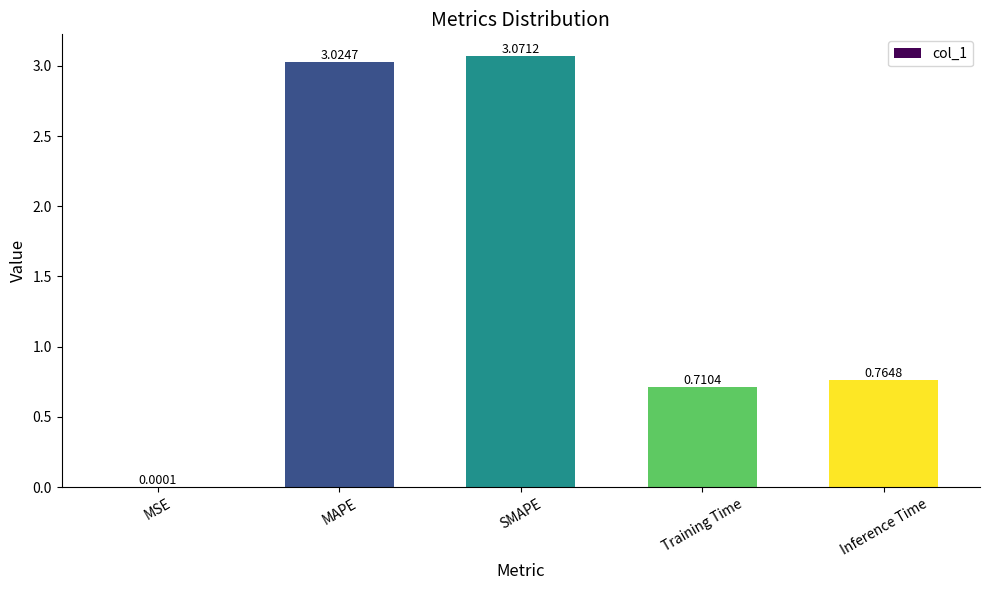

Where is the data nearest to the value 1?

Inference Time